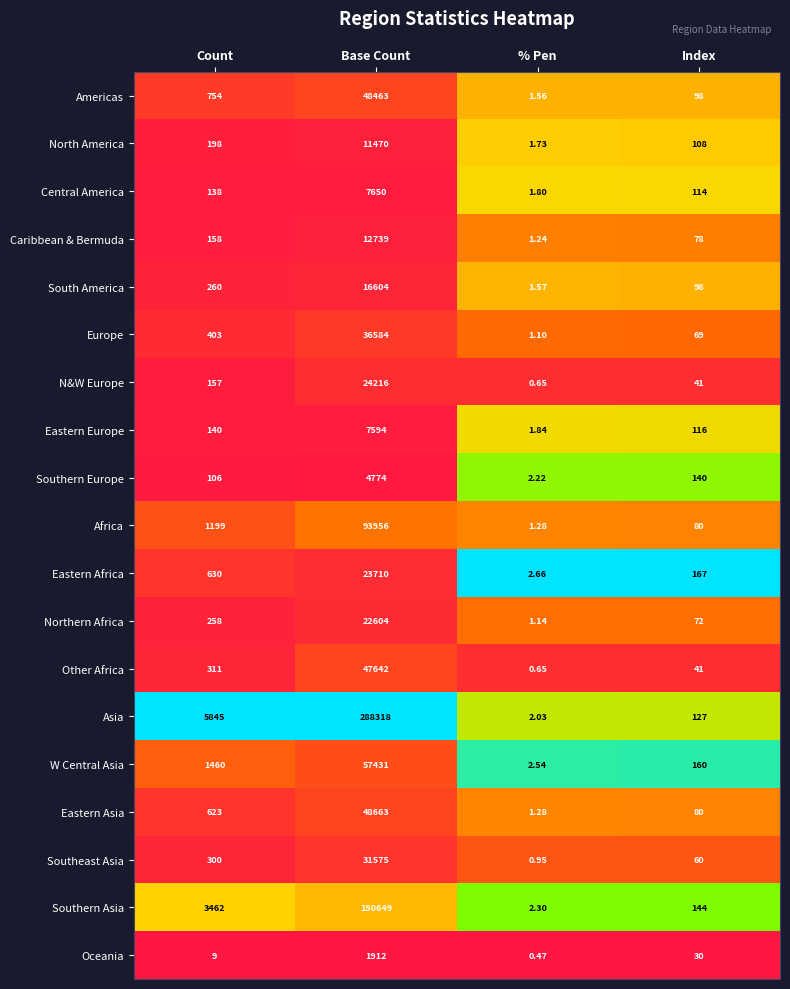

At which label is Caribbean & Bermuda closest to 6370?

Count